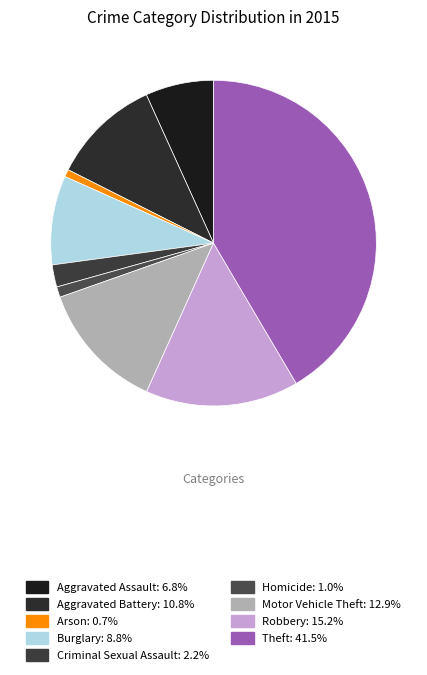

To the nearest percent, what is the combined percentage of Robbery and Arson?

16%